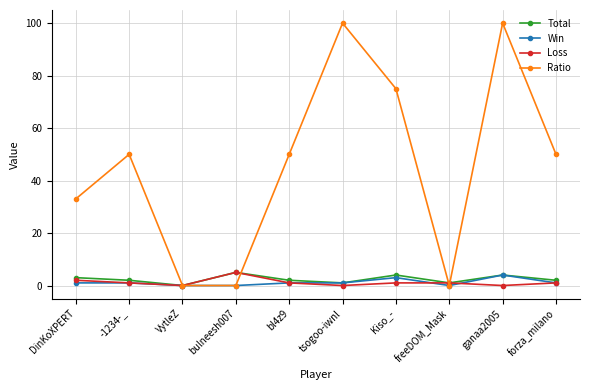

What is the sum of all Total values?

24